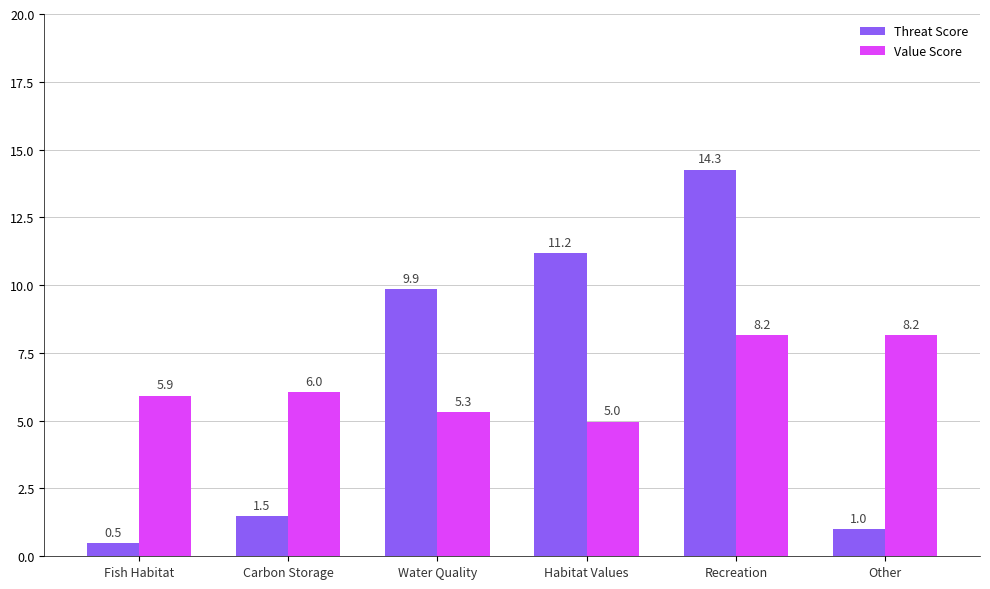

Is it true that Threat Score equals 0.5 at Fish Habitat?

True